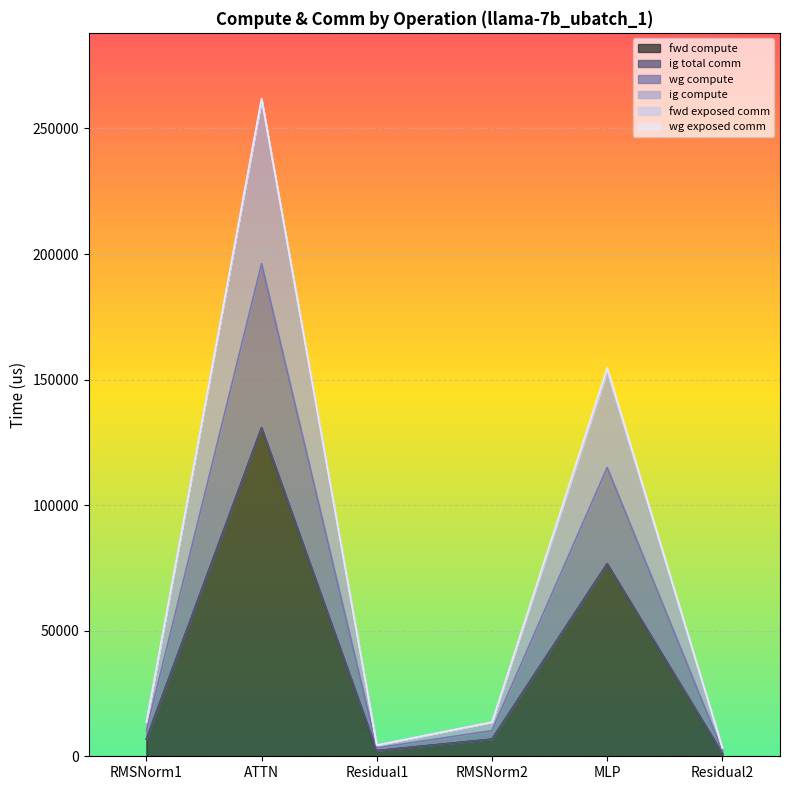

What is the label of the 3rd point from the left?

Residual1